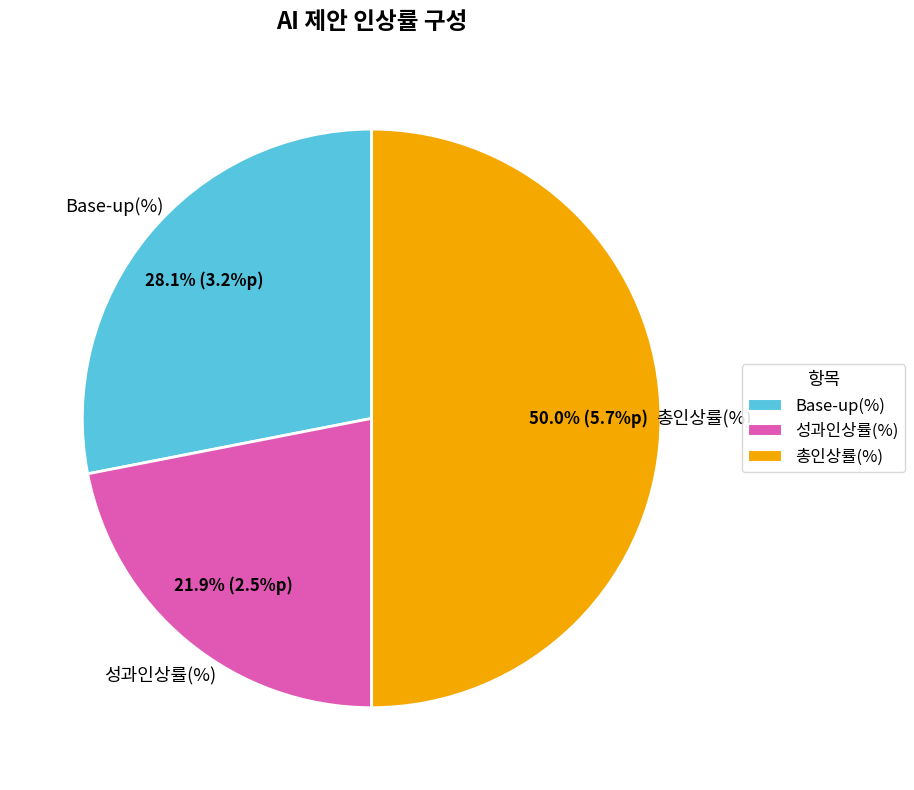

Which slice is the smallest?

성과인상률(%)